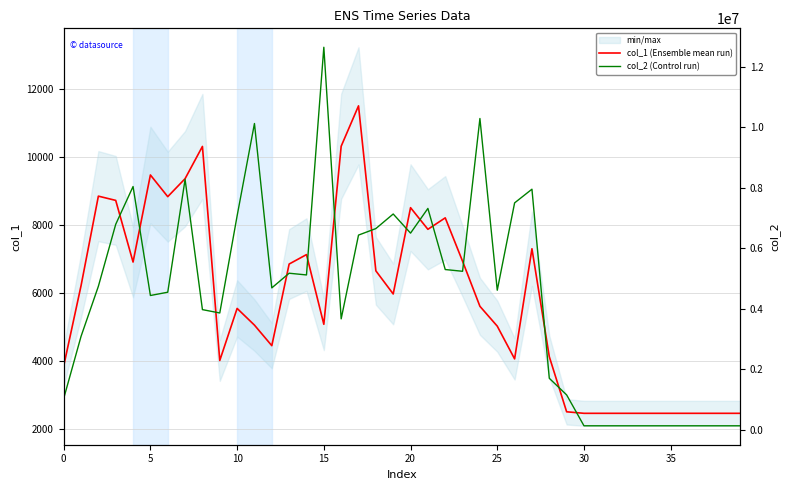

What is the maximum value for col_1 (Ensemble mean run)?

11496